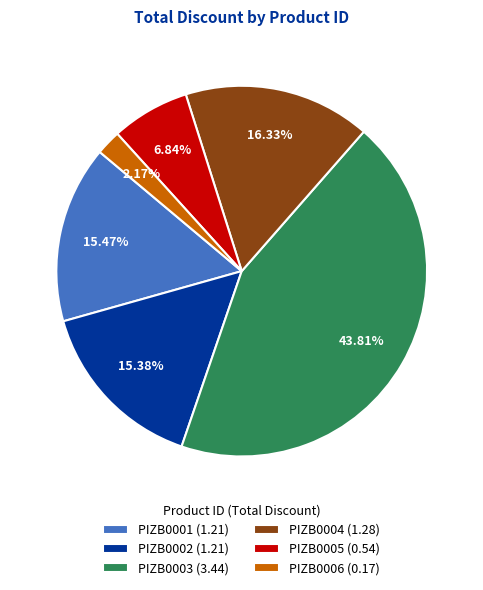

Is there a majority slice in this chart?

No